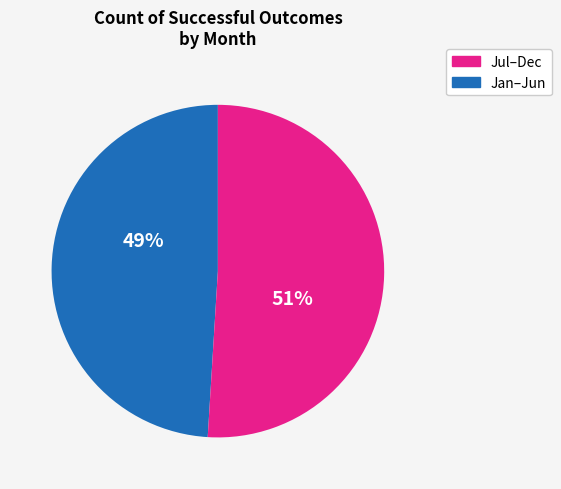

Is there a majority slice in this chart?

Yes